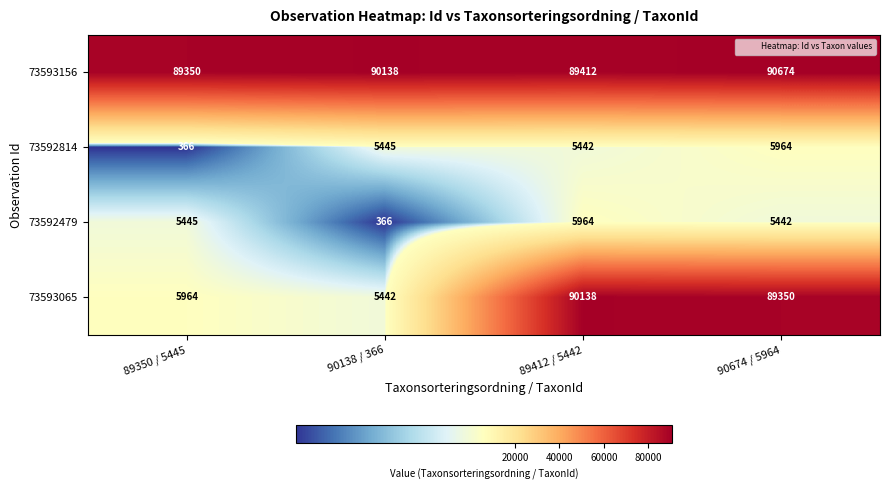

Reading right to left, extract all data points from this chart.

73593156: 90674 / 5964=90674	89412 / 5442=89412	90138 / 366=90138	89350 / 5445=89350
73592814: 90674 / 5964=5964	89412 / 5442=5442	90138 / 366=5445	89350 / 5445=366
73592479: 90674 / 5964=5442	89412 / 5442=5964	90138 / 366=366	89350 / 5445=5445
73593065: 90674 / 5964=89350	89412 / 5442=90138	90138 / 366=5442	89350 / 5445=5964